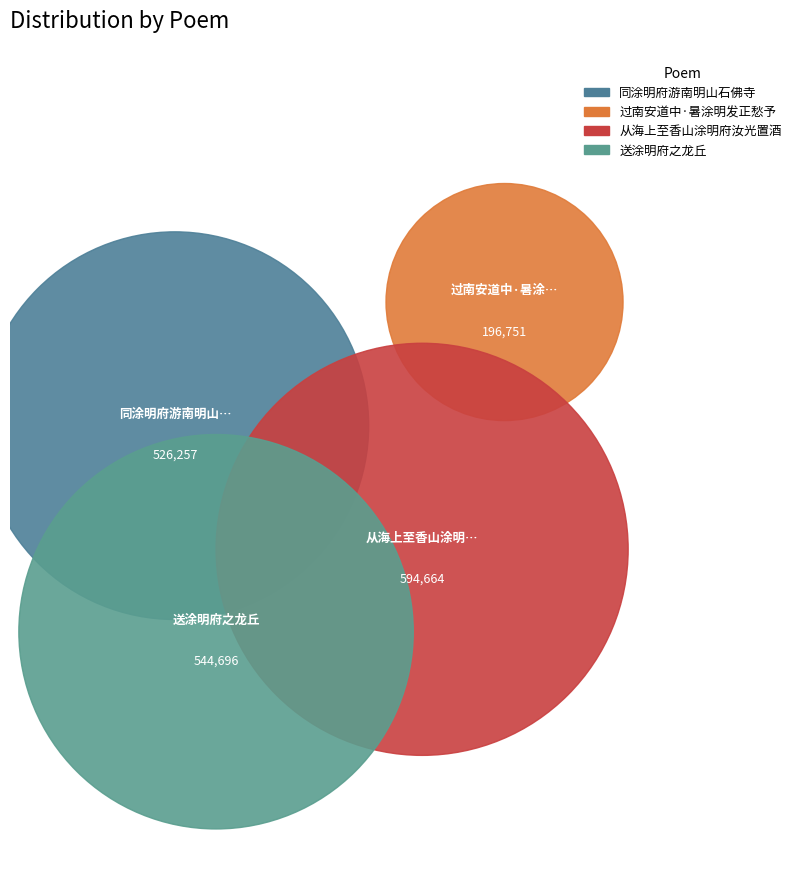

How many slices are in this pie chart?

4